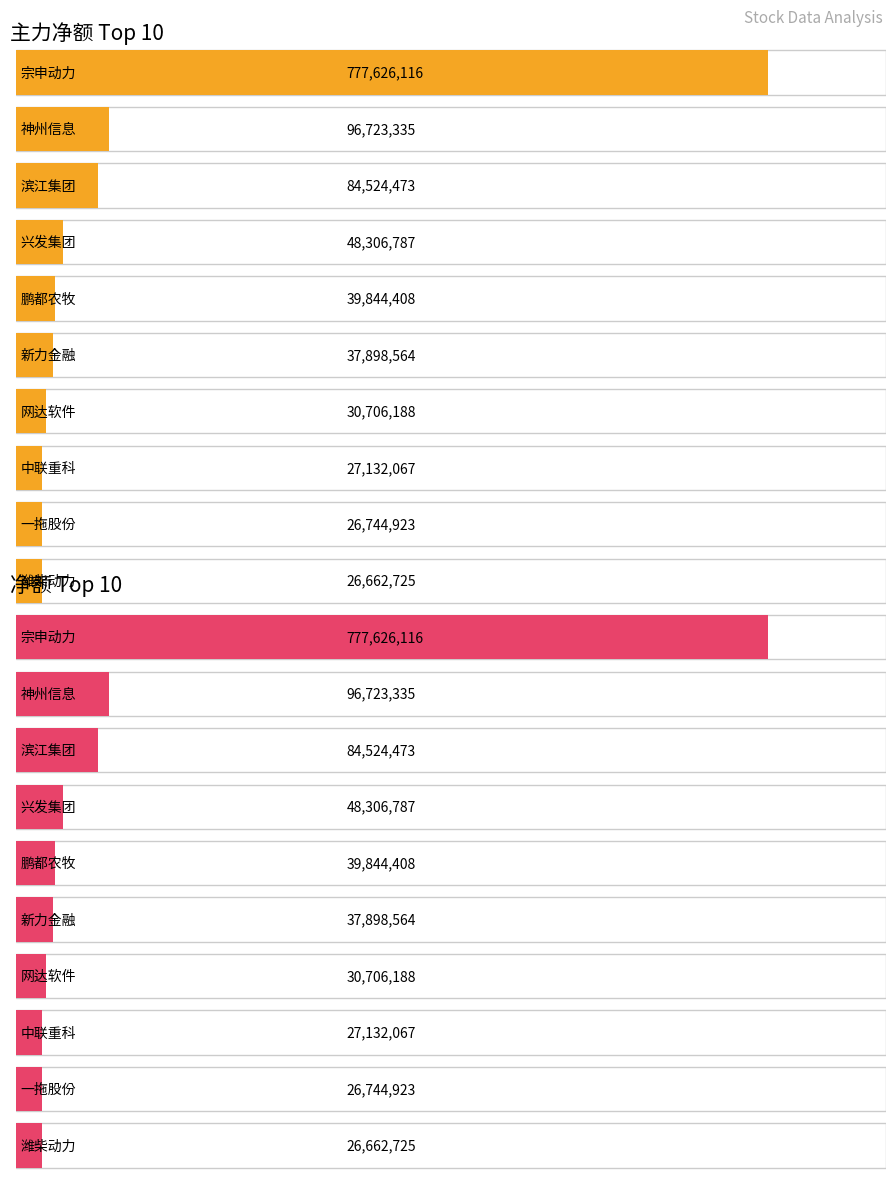

How many values in the 净额 series are below 39844408?

5